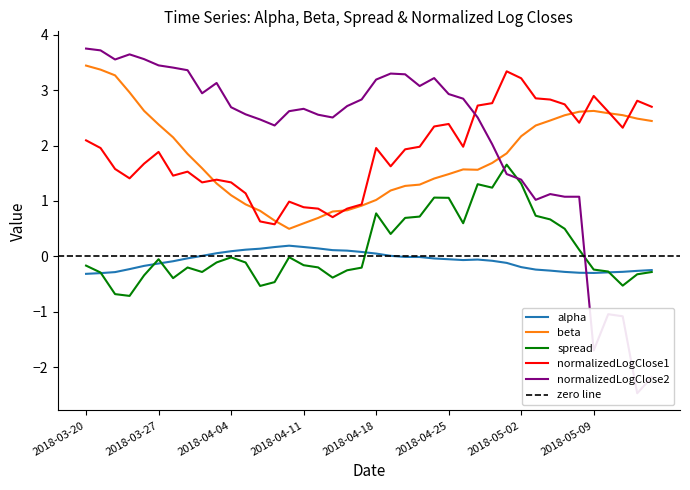

Which category has the lowest value across all series?

2018-05-14